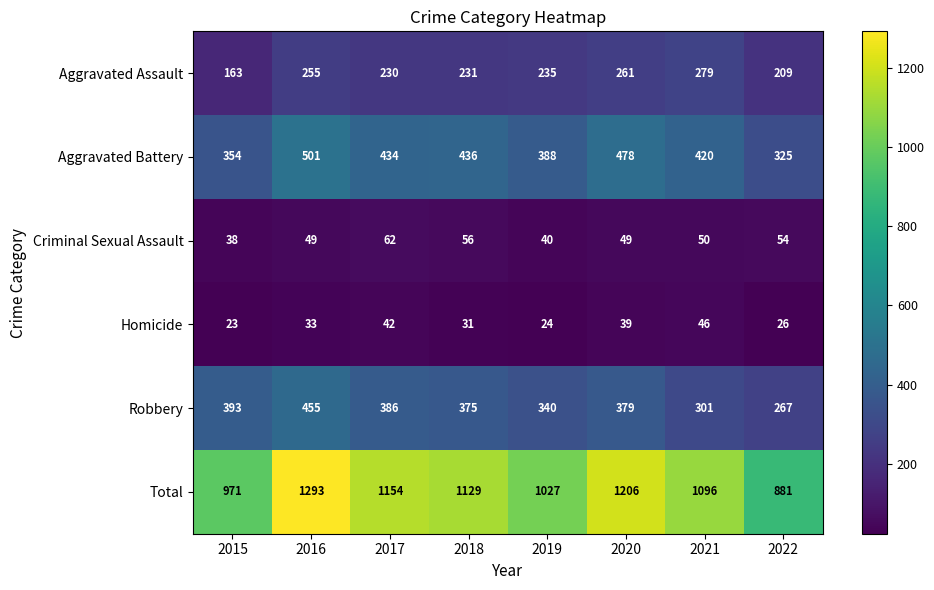

At which label is Aggravated Assault closest to 221?

2017